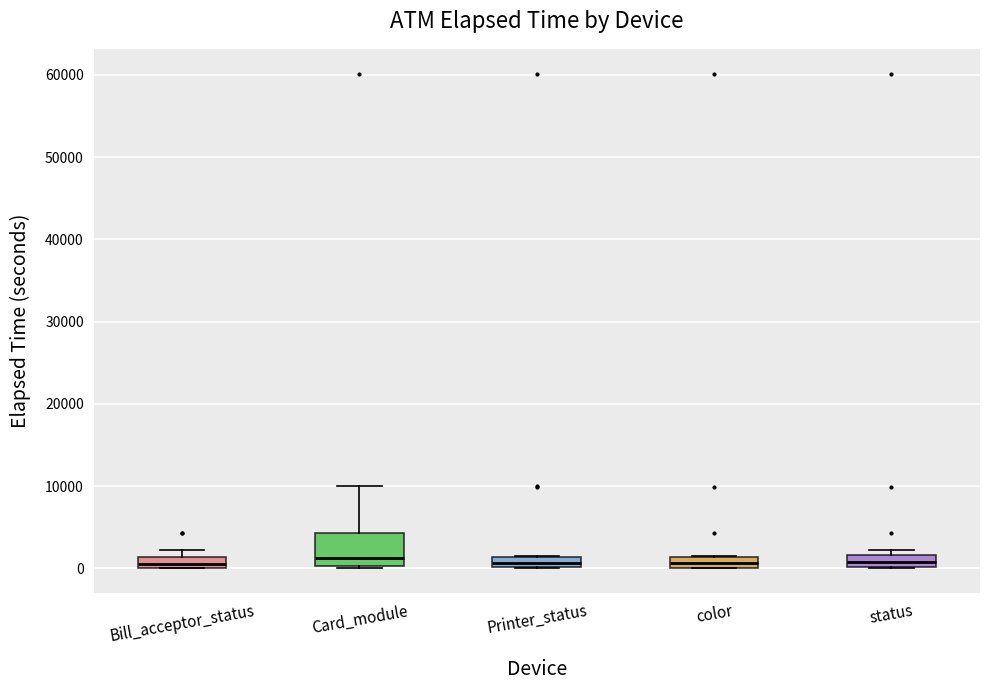

Which box is the tallest, from its lower edge to its upper edge?

Card_module